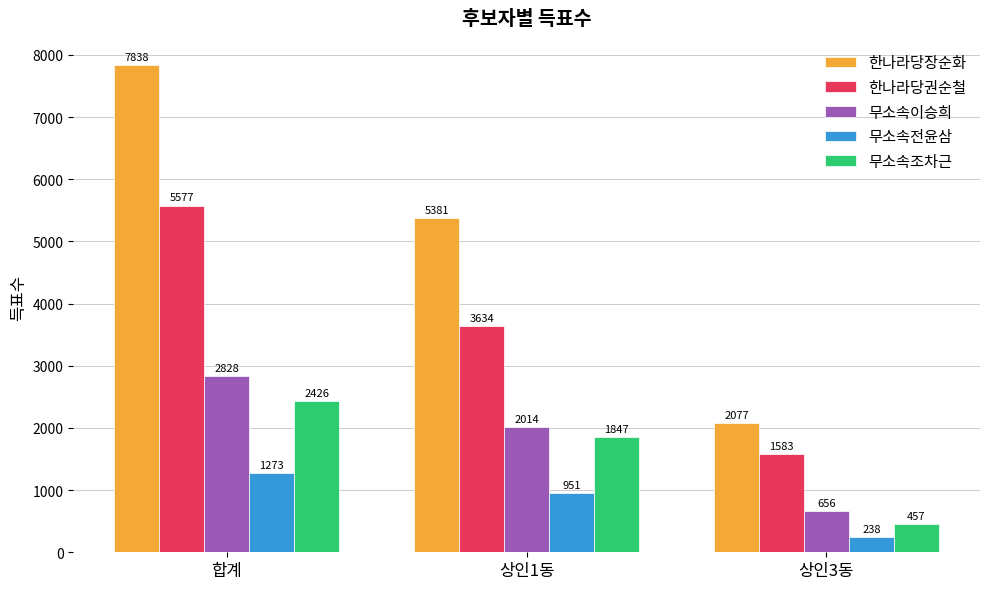

Is the value of 한나라당장순화 at 상인3동 greater than the value of 무소속이승희 at 합계?

No